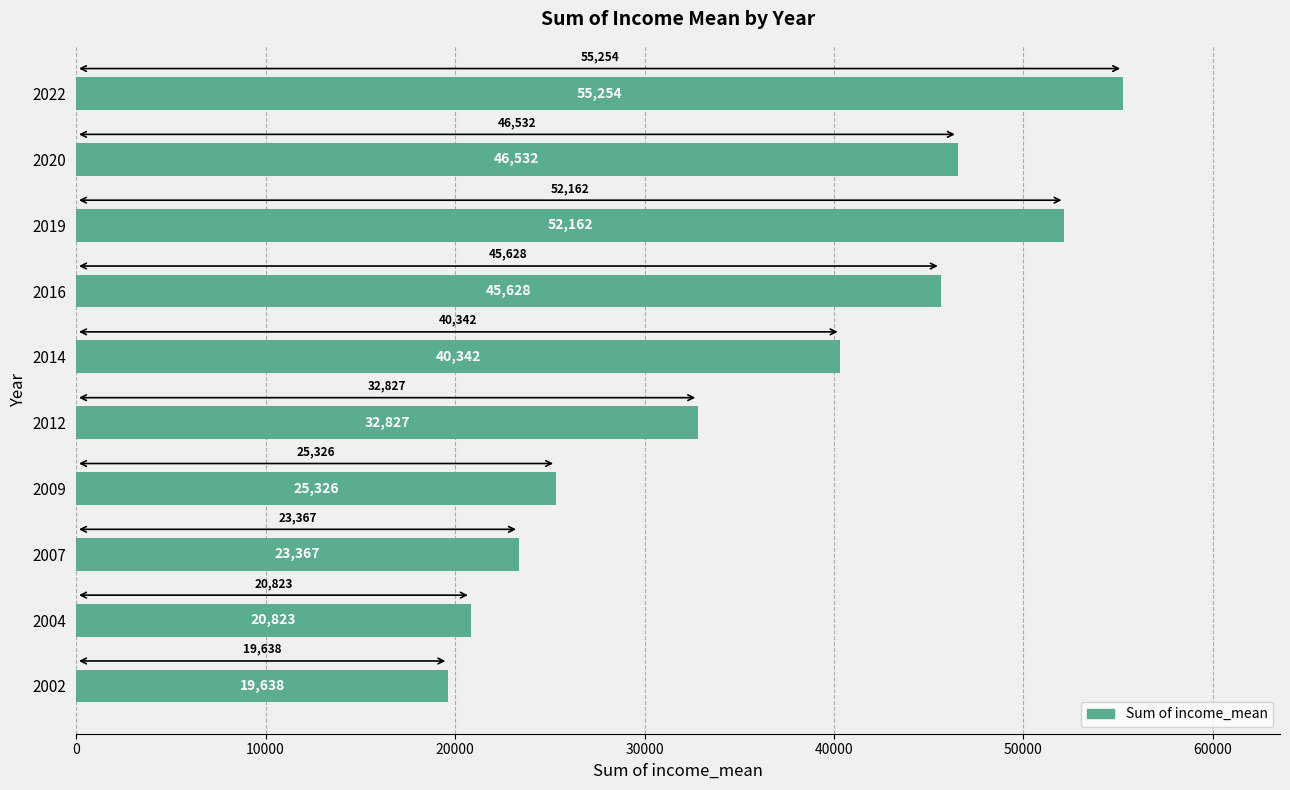

How many bars are there in total?

10